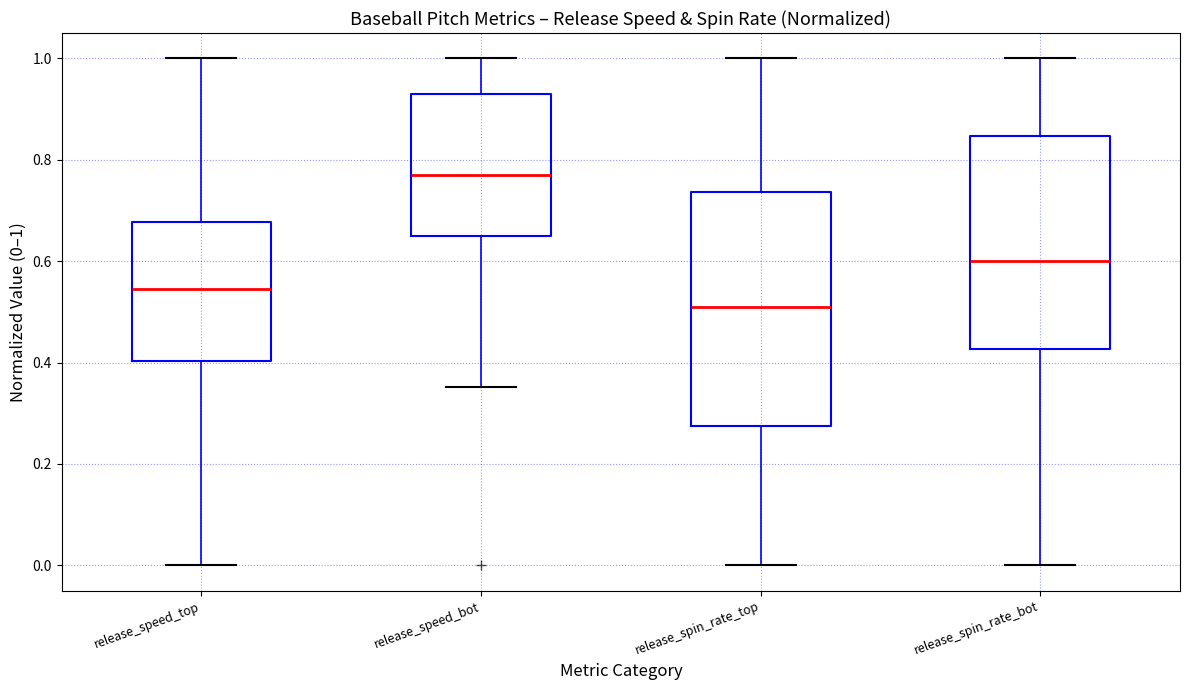

Which box has the lowest median line?

release_spin_rate_top